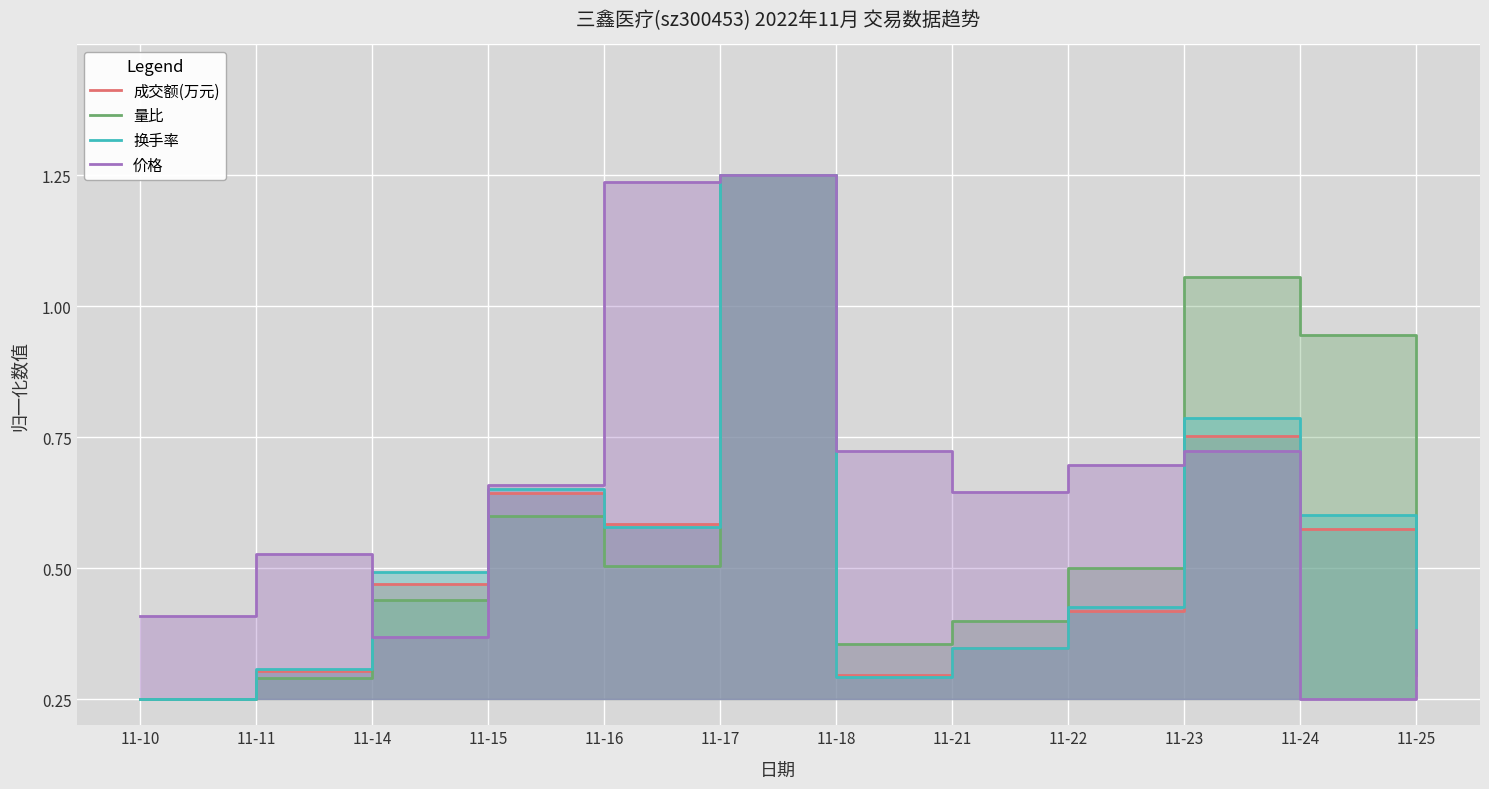

Between which two adjacent categories do 换手率 and 成交额(万元) first intersect?

11-15 and 11-16